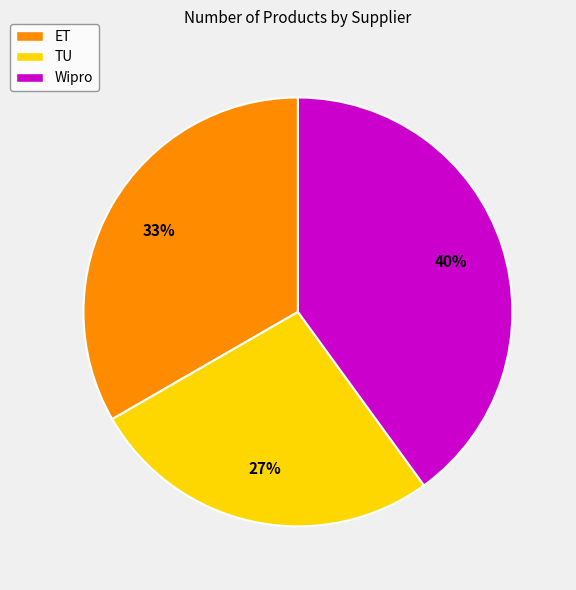

How many segments does this pie chart have?

3